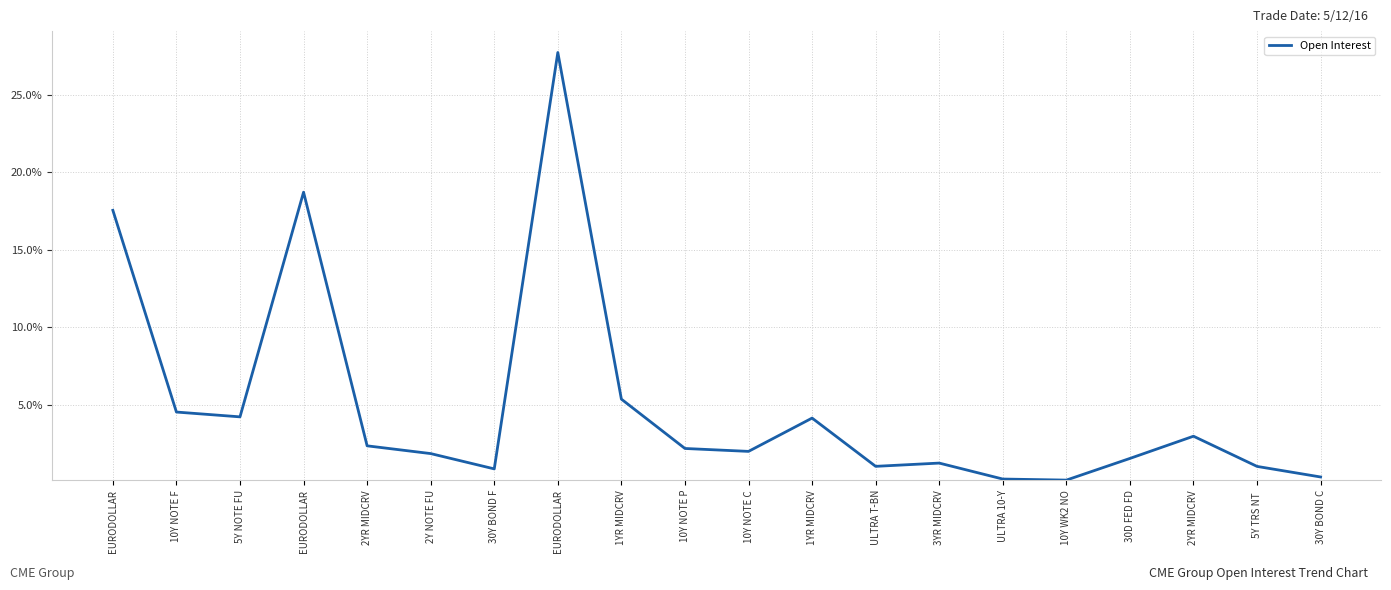

The value at 30Y BOND C is 0.0. True or false?

False